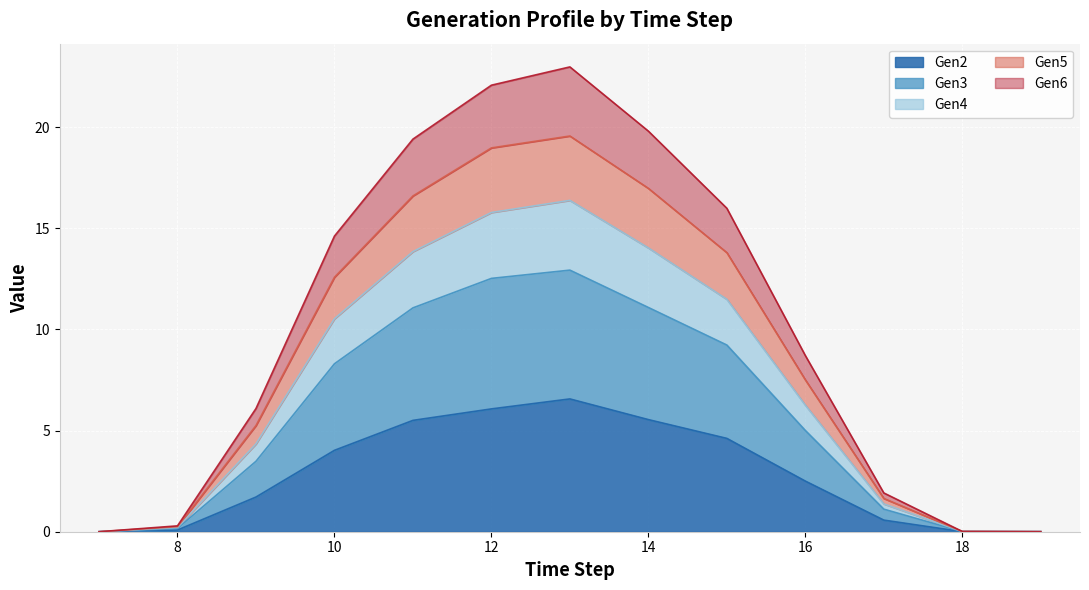

What is the sum of the Gen2 values at 14 and 9?

7.3